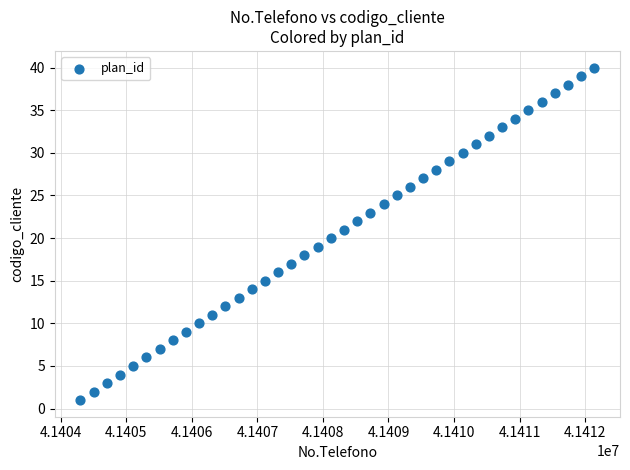

What is the range of X values (max minus min)?

7839